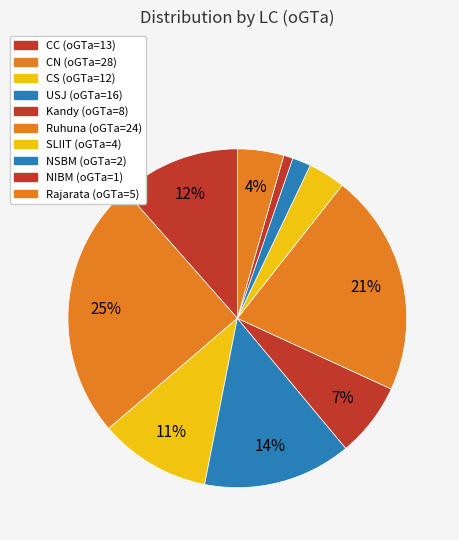

How many slices are in this pie chart?

10